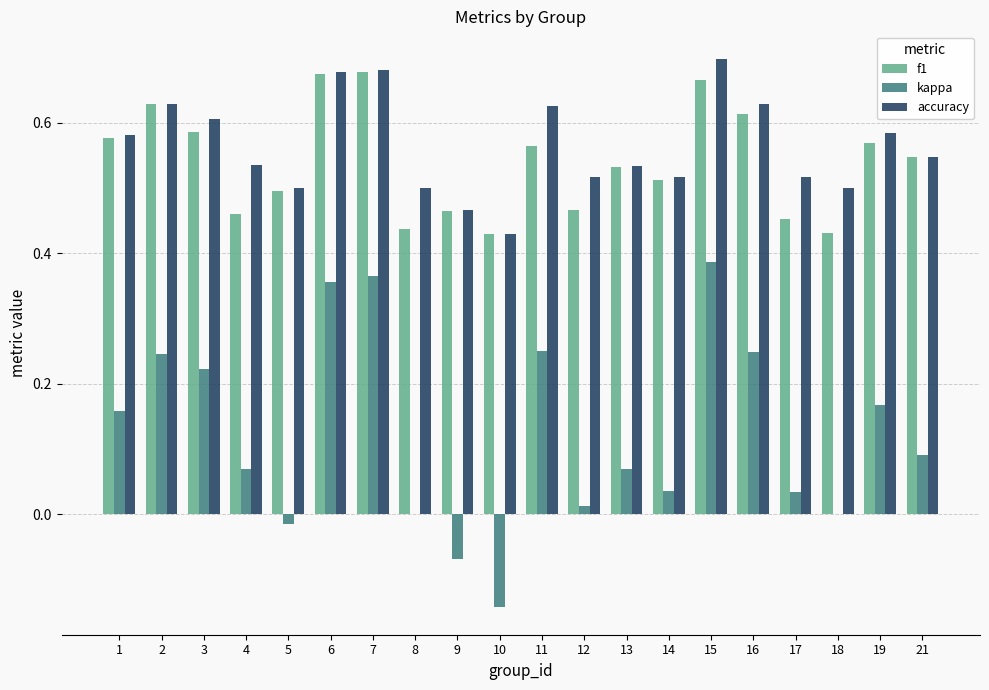

What is the sum of the f1 values at 1 and 10?

1.0